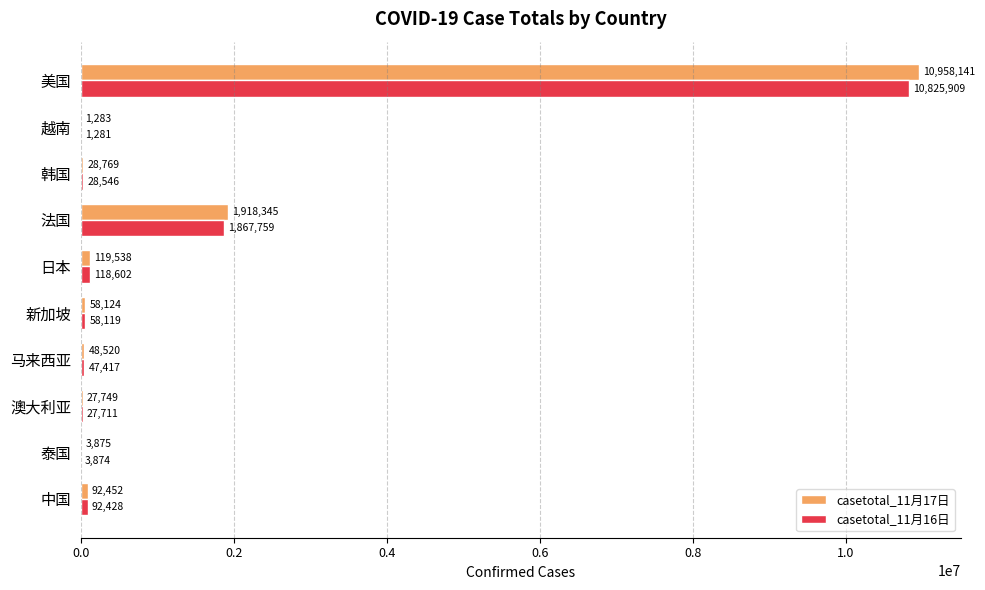

At which label is casetotal_11月16日 closest to 5413595?

法国